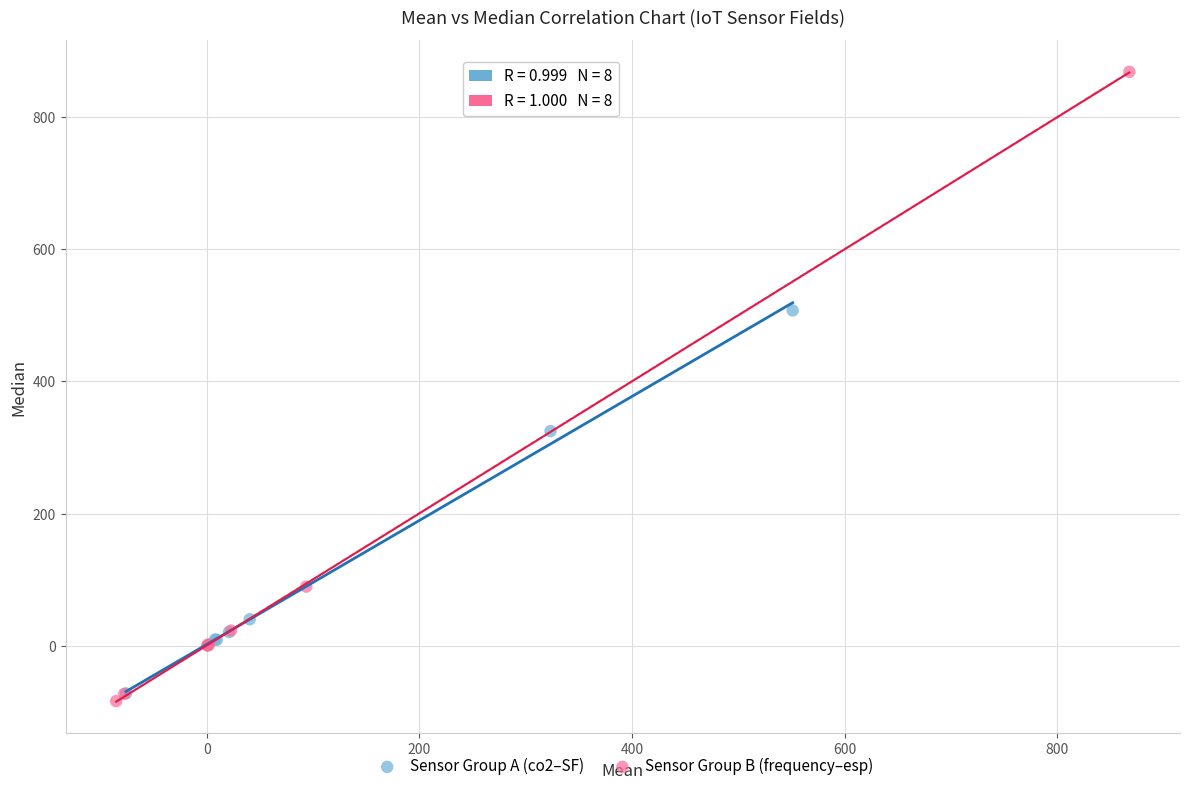

Which series has the widest spread of Y values?

Sensor Group B (frequency–esp)